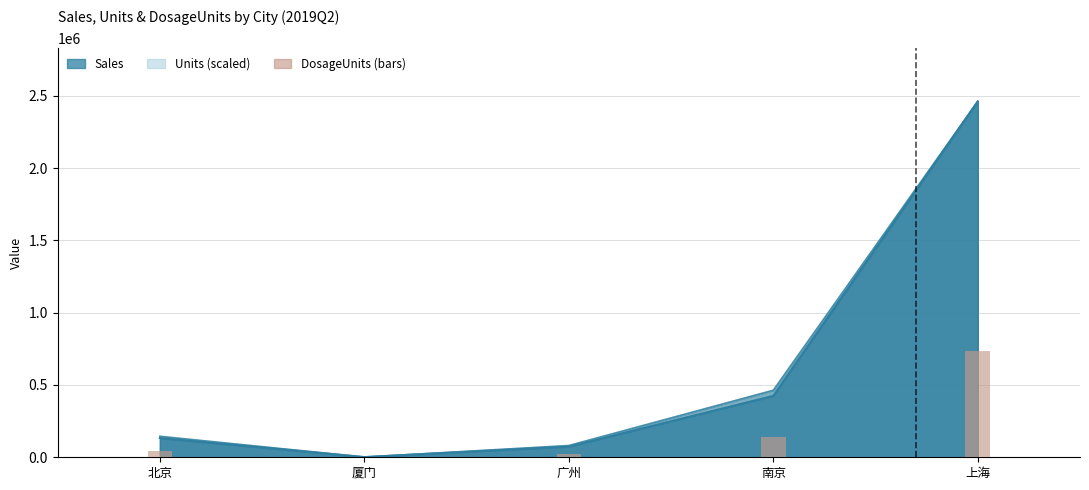

What is the approximate value of Sales at 南京?

424512.6